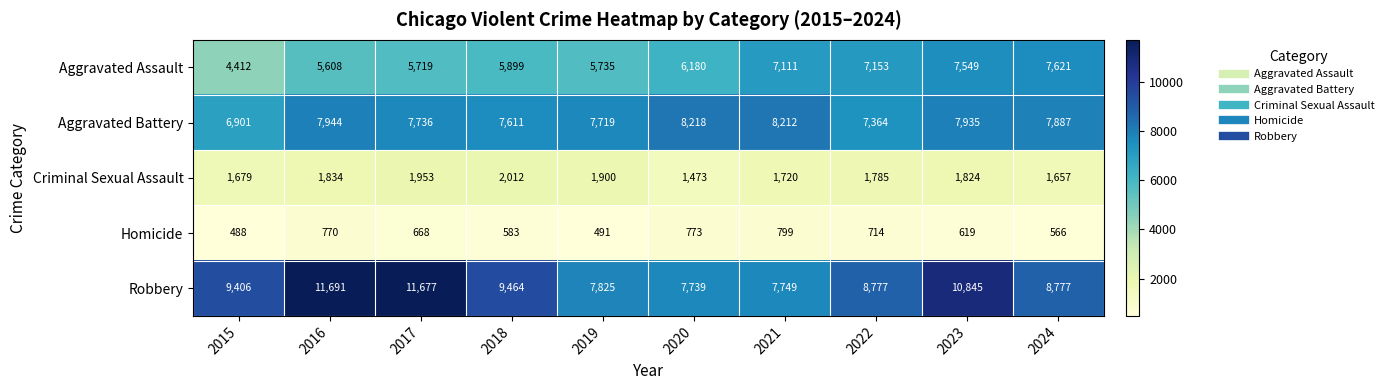

What is the maximum value shown in the chart?

11691